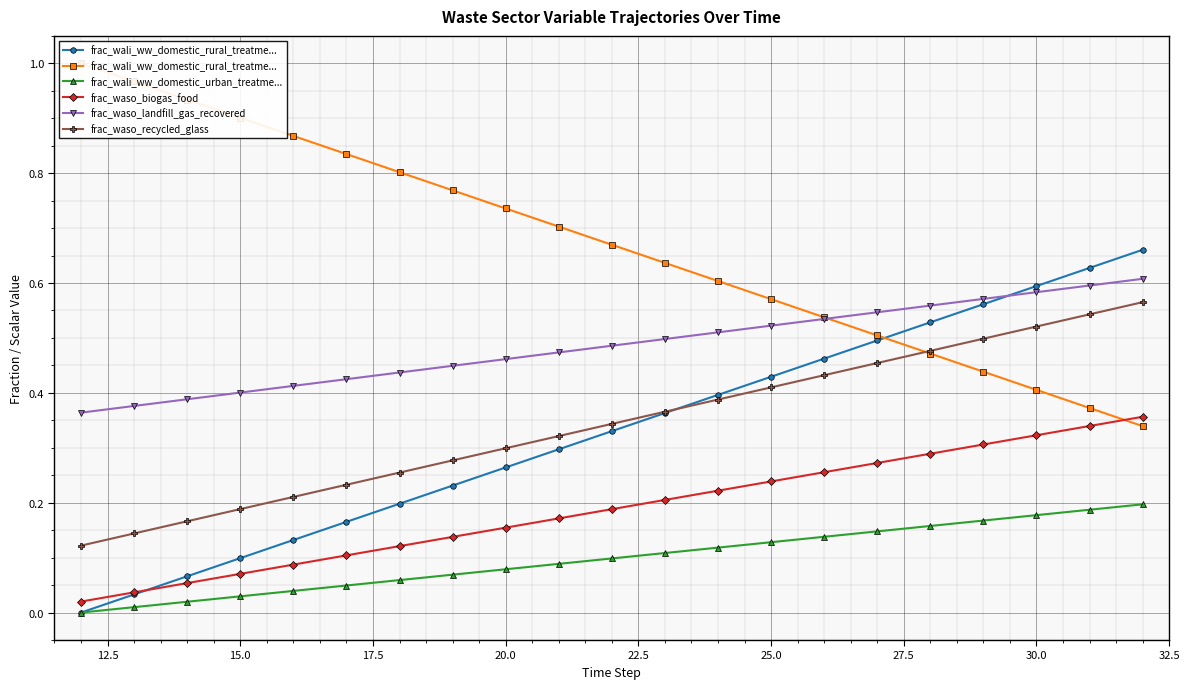

Which series has the largest total across all categories?

frac_wali_ww_domestic_rural_treatme...